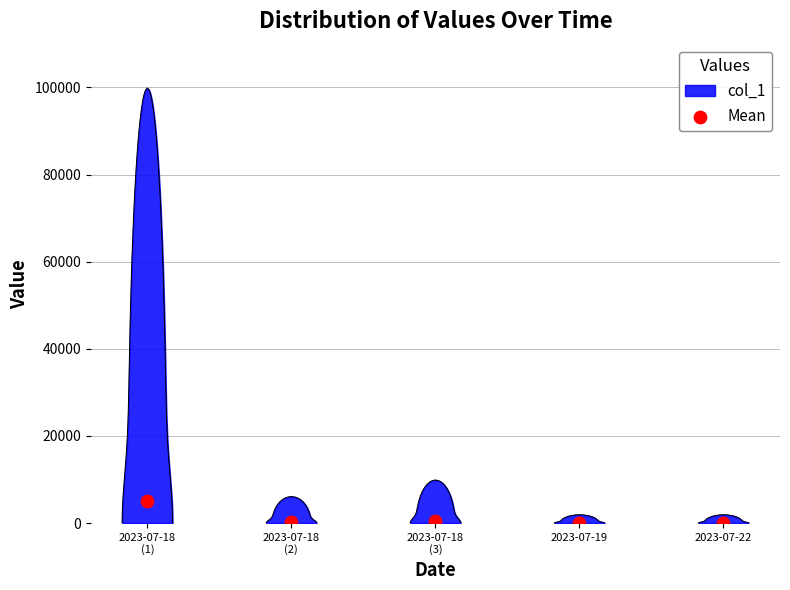

Which has a higher value, 2023-07-18 or 2023-07-19?

2023-07-18